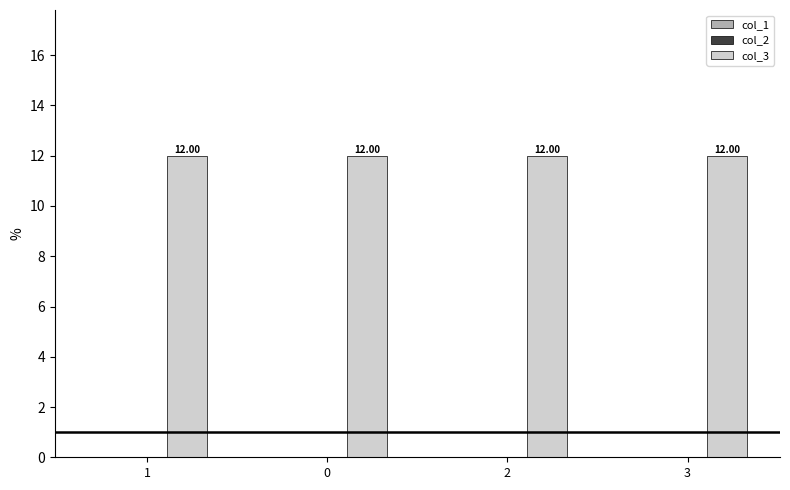

At which category is the sum across all series the highest?

1